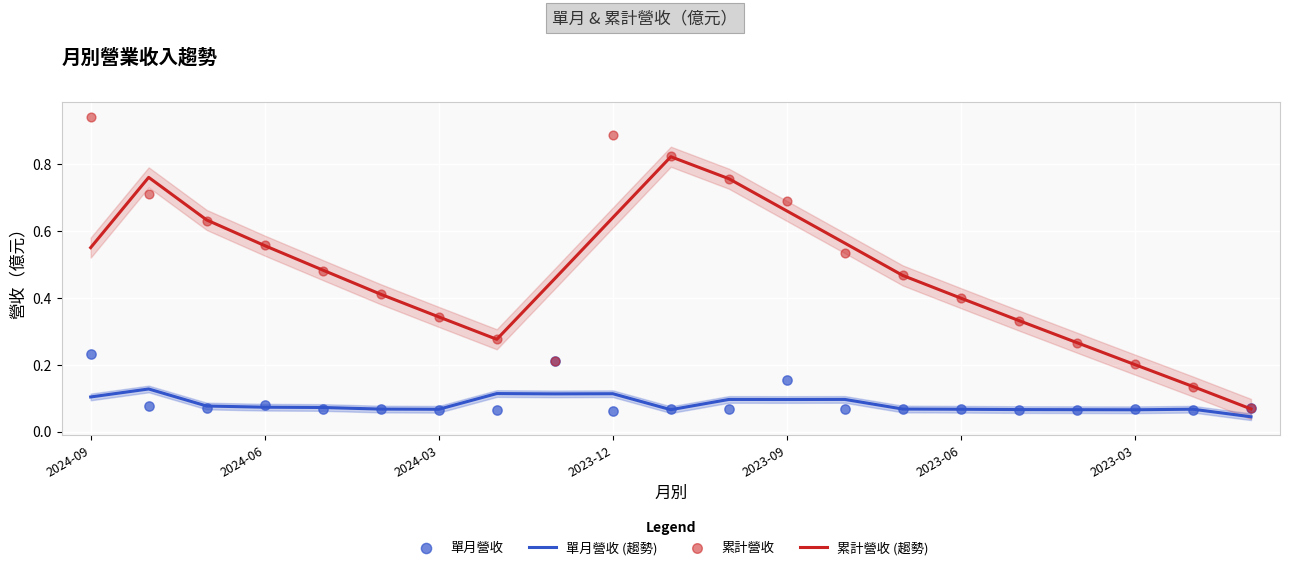

True or false: 單月營收 (趨勢) and 累計營收 (趨勢) cross at least once.

False